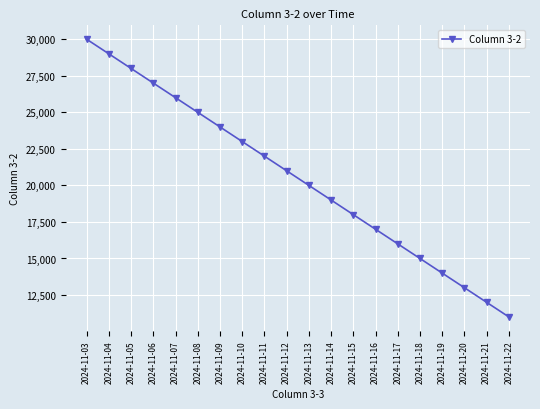

How many distinct data groups are displayed?

1